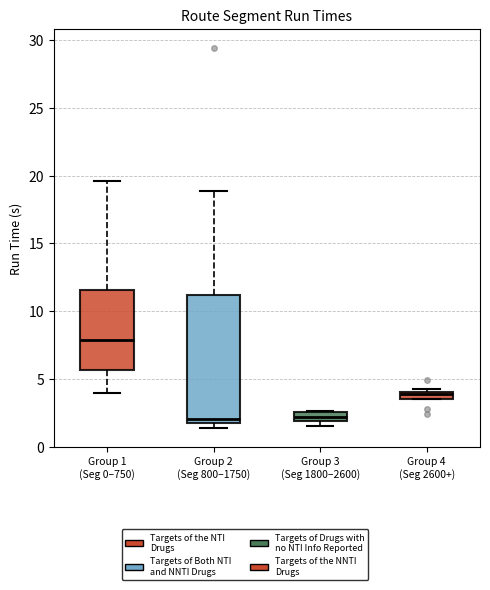

Where does the median line of the box for Group 1 (Seg 0–750) sit on the y-axis? The values are not printed on the chart, so give them approximately, as read against the axis.

8.0